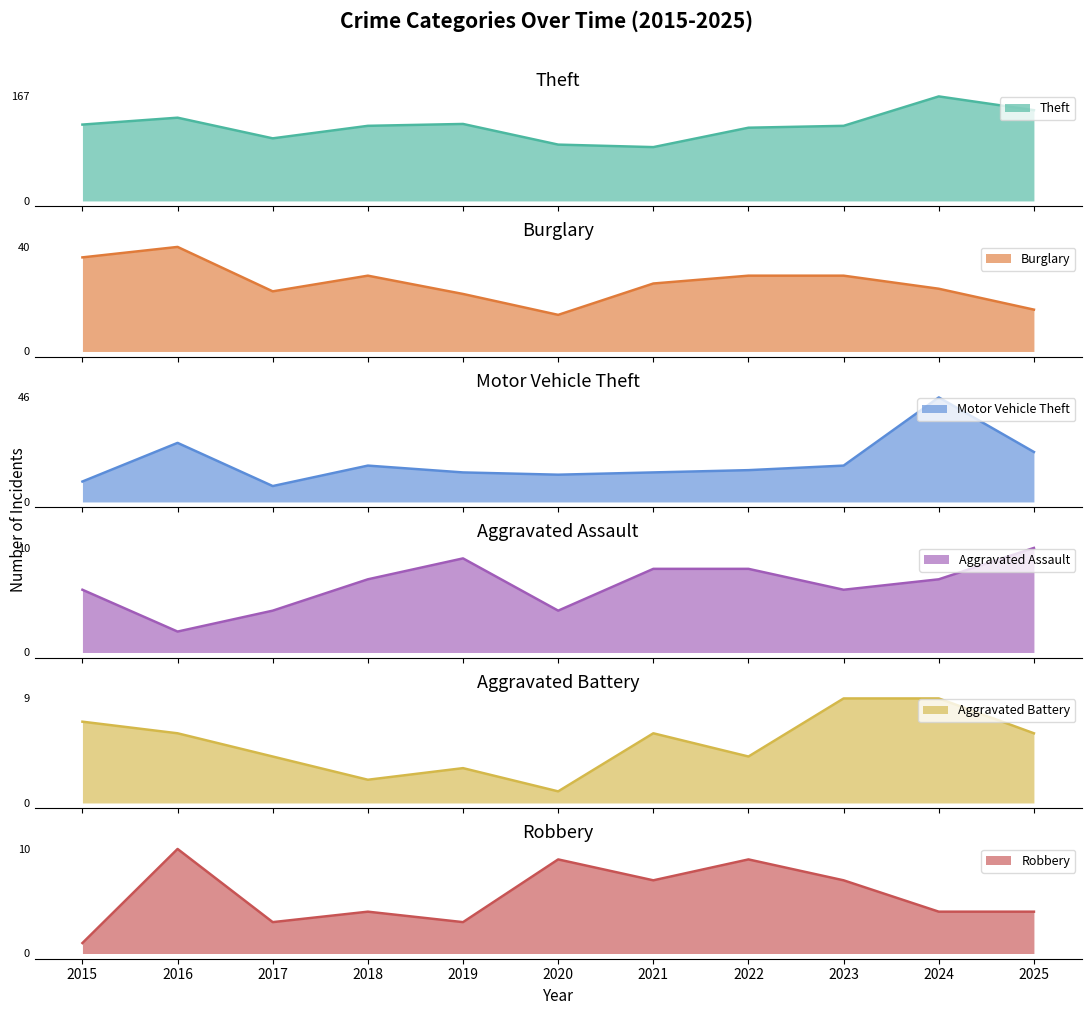

What is the value of the Theft point at the 11th from the left?

145